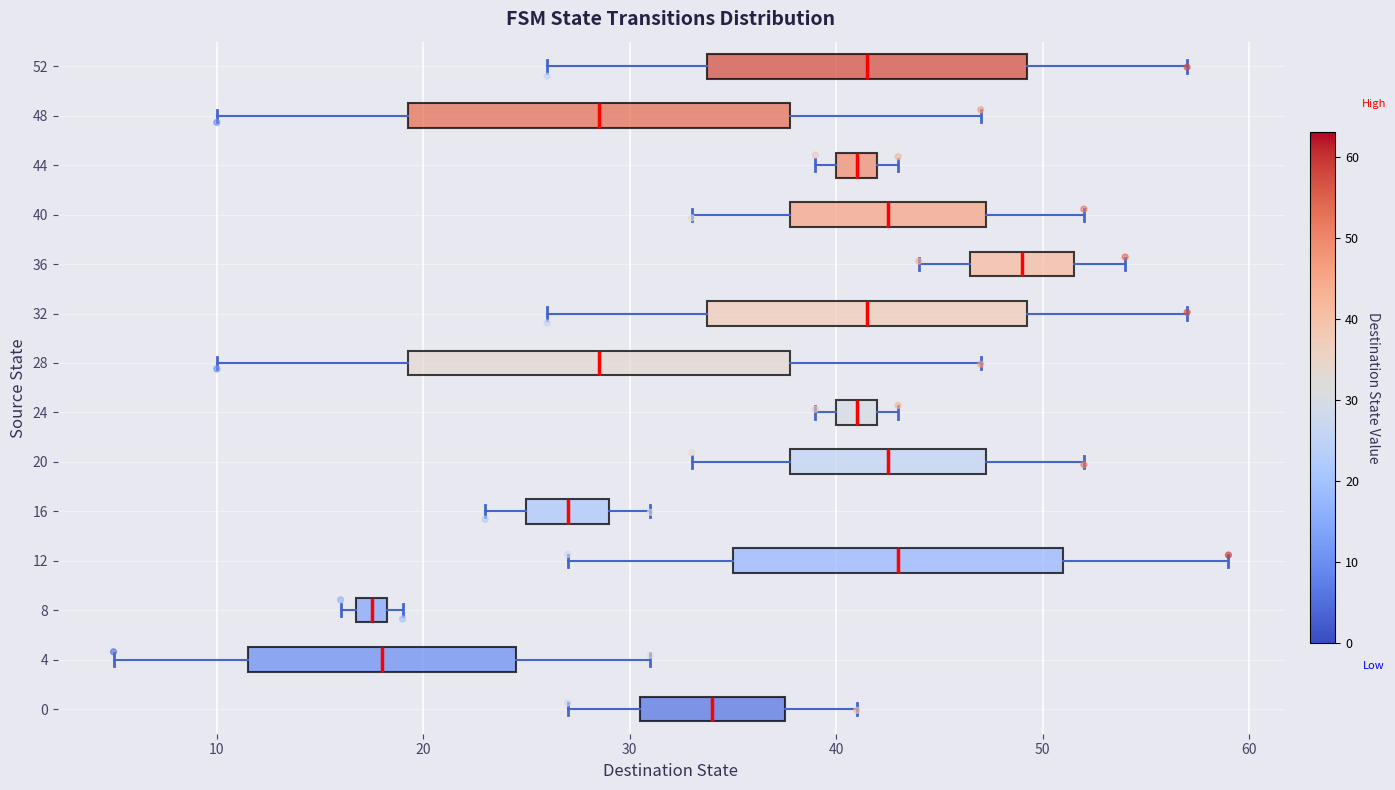

Reading bottom to top, read every box against the x-axis: the position of its median line, the range the box covers, and the ends of its whiskers. The values are not printed on the chart, so give them approximately, as read against the axis.

0: median 34, box 31 to 38, whiskers 27 to 41
4: median 18, box 12 to 25, whiskers 5 to 31
8: median 18 (inside the box), box 17 to 18, whiskers 16 to 19
12: median 43, box 35 to 51, whiskers 27 to 59
16: median 27, box 25 to 29, whiskers 23 to 31
20: median 43, box 38 to 47, whiskers 33 to 52
24: median 41, box 40 to 42, whiskers 39 to 43
28: median 29, box 19 to 38, whiskers 10 to 47
32: median 42, box 34 to 49, whiskers 26 to 57
36: median 49, box 47 to 52, whiskers 44 to 54
40: median 43, box 38 to 47, whiskers 33 to 52
44: median 41, box 40 to 42, whiskers 39 to 43
48: median 29, box 19 to 38, whiskers 10 to 47
52: median 42, box 34 to 49, whiskers 26 to 57